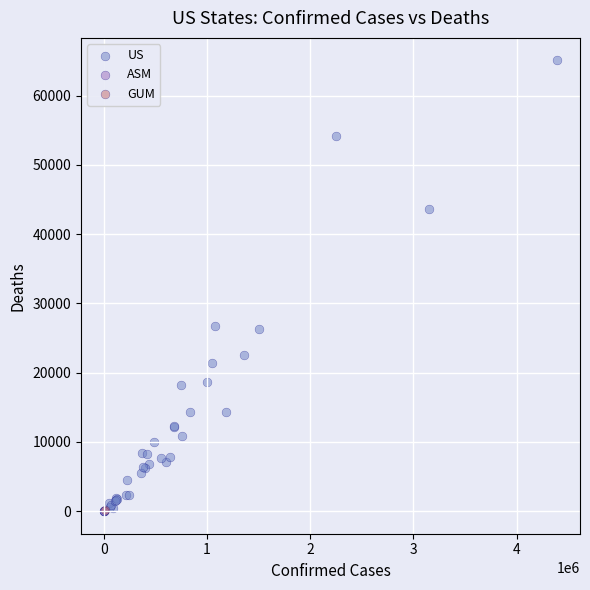

What are all the series names shown in the legend?

US, ASM, GUM